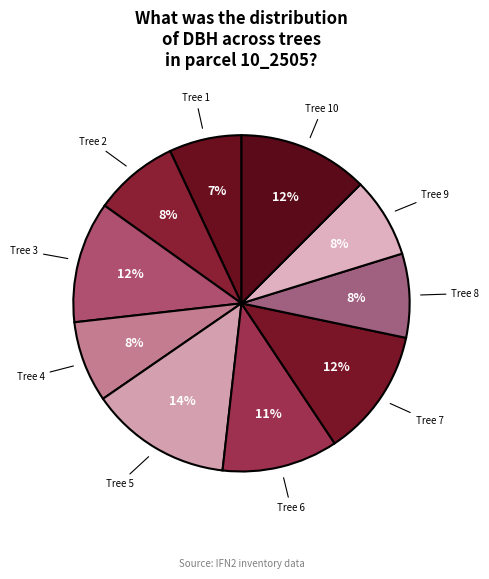

Which category has the smallest portion of the pie?

10_2505_1_IFN2